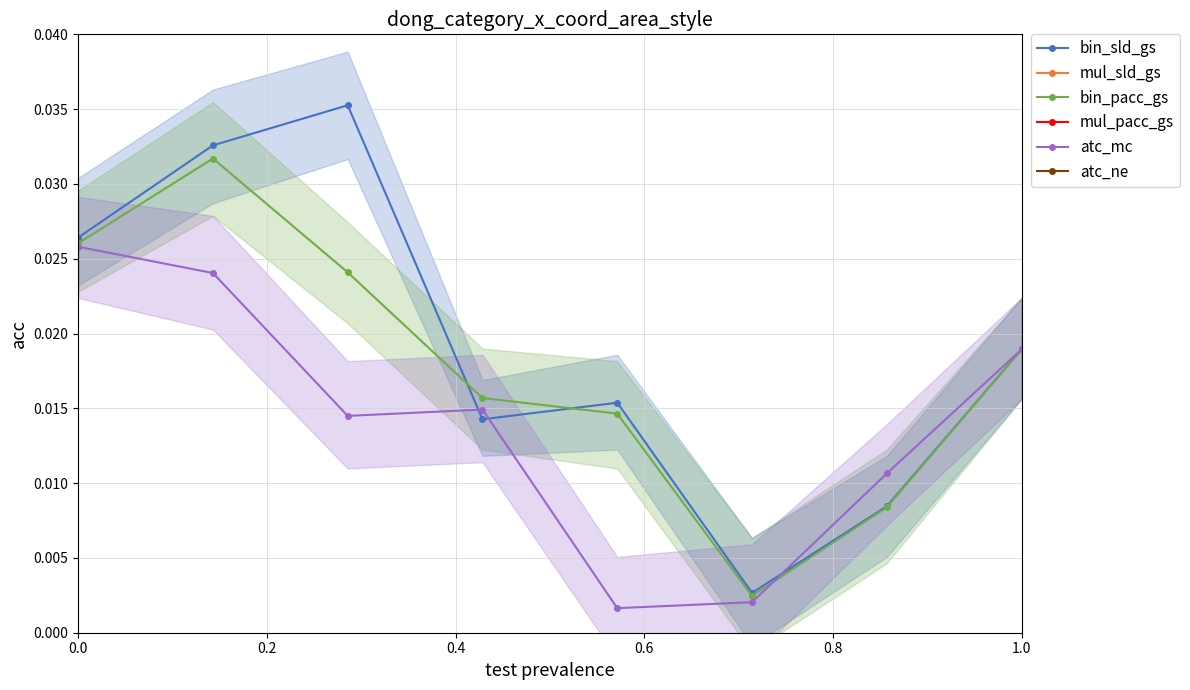

True or false: mul_sld_gs and atc_mc intersect in this chart.

False